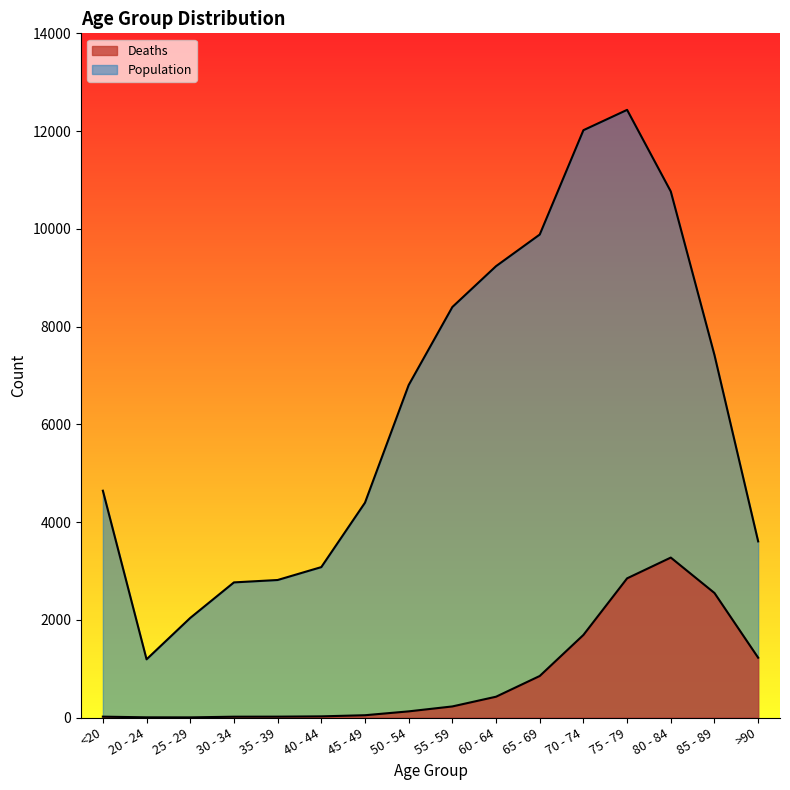

Reading left to right, extract all data points from this chart.

Deaths: <20=18	20 - 24=4	25 - 29=3	30 - 34=17	35 - 39=18	40 - 44=24	45 - 49=47	50 - 54=126	55 - 59=227	60 - 64=426	65 - 69=850	70 - 74=1690	75 - 79=2848	80 - 84=3273	85 - 89=2548	>90=1224
Population: <20=4641	20 - 24=1191	25 - 29=2038	30 - 34=2765	35 - 39=2814	40 - 44=3078	45 - 49=4396	50 - 54=6803	55 - 59=8400	60 - 64=9236	65 - 69=9883	70 - 74=12018	75 - 79=12434	80 - 84=10764	85 - 89=7417	>90=3604